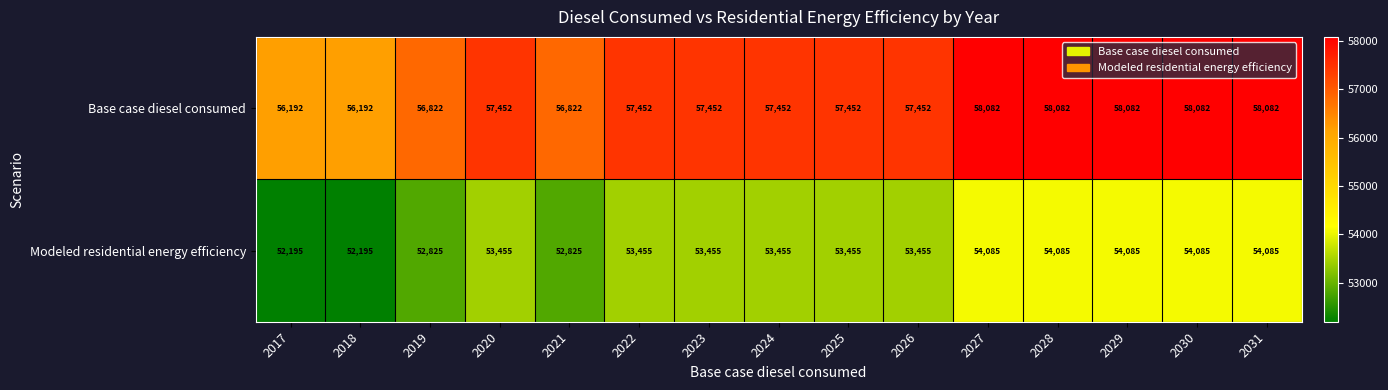

How many series are shown in this chart?

2